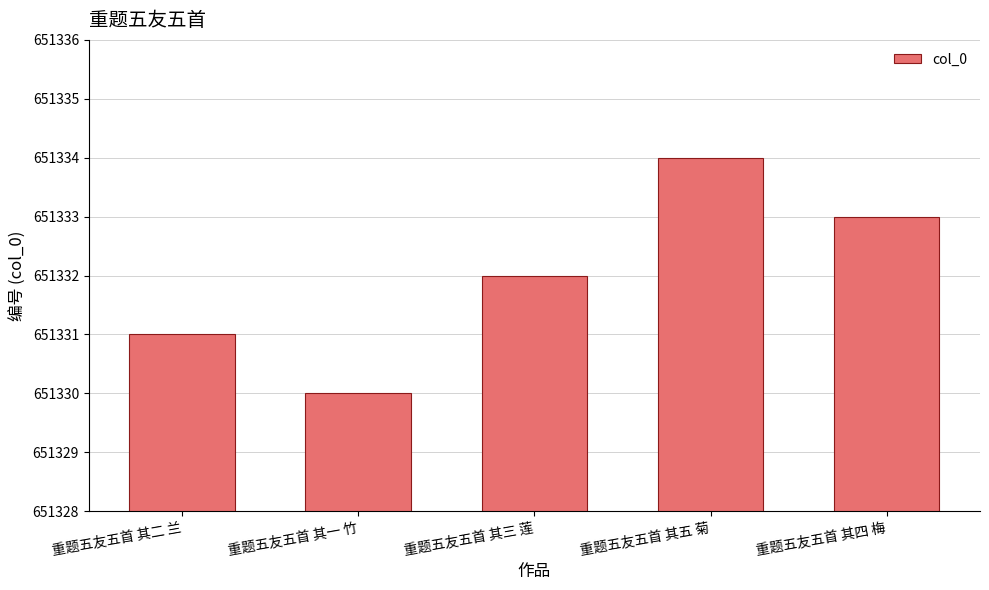

What is the label of the 1st bar from the left?

重题五友五首 其二 兰